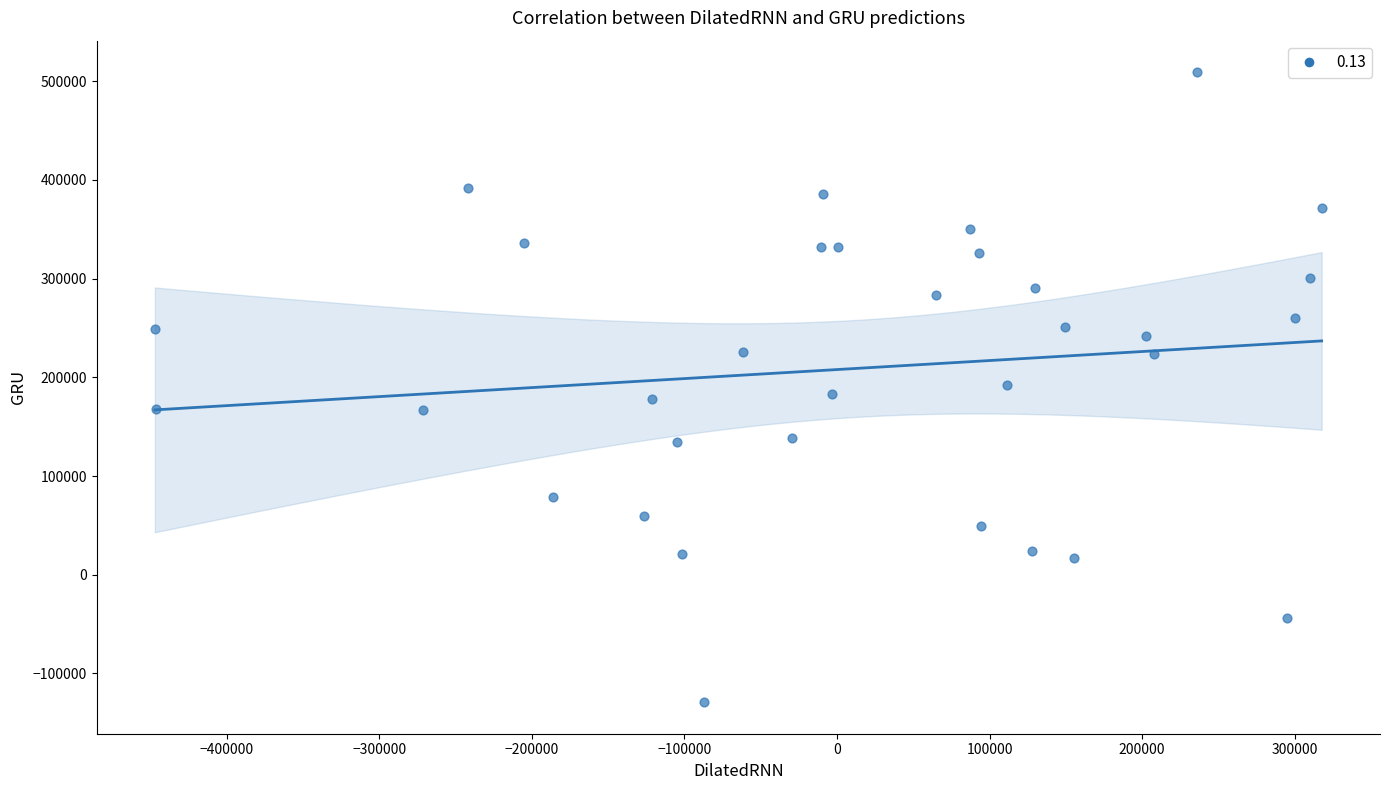

What is the range of X values (max minus min)?

764656.2